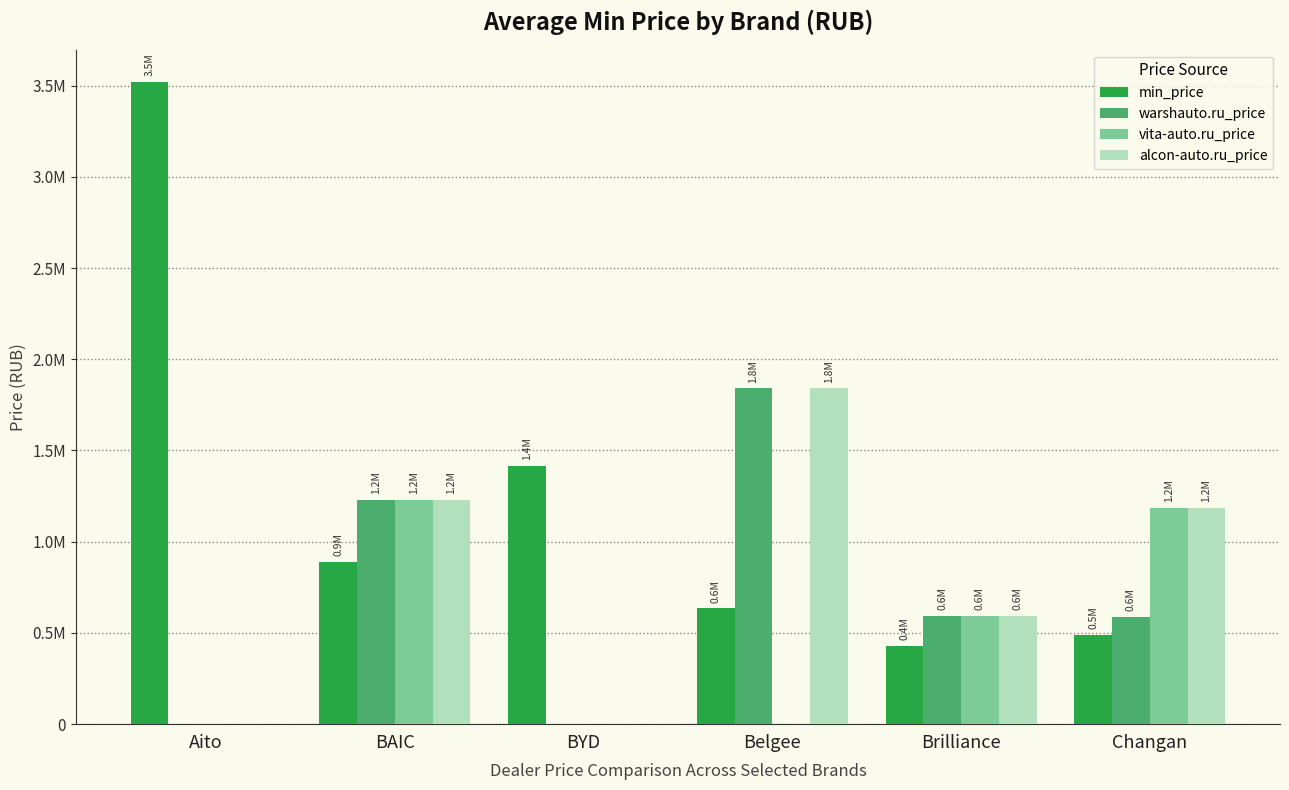

What are all the series names shown in the legend?

min_price, warshauto.ru_price, vita-auto.ru_price, alcon-auto.ru_price